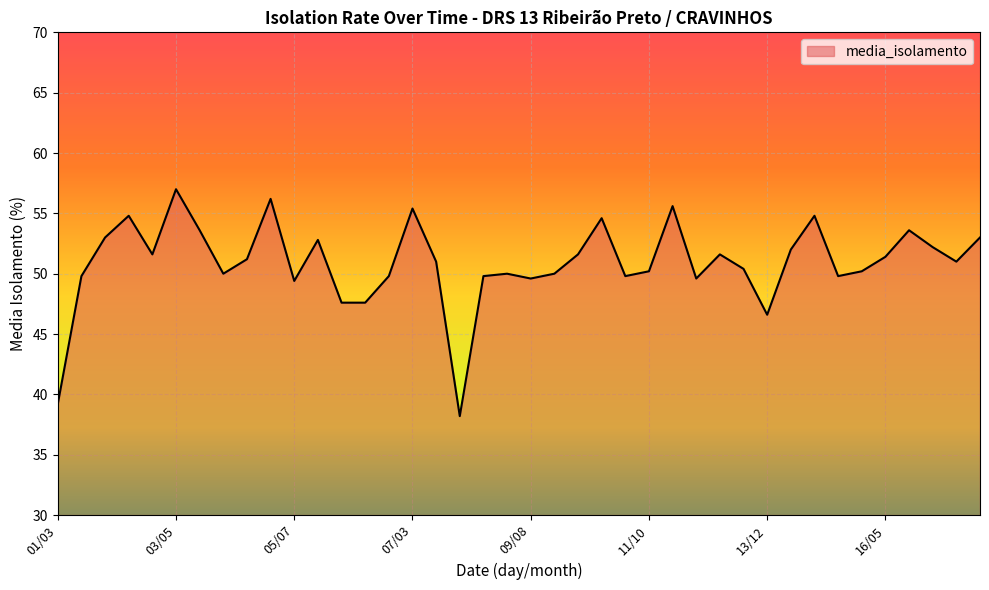

What is the smallest value displayed?

38.2